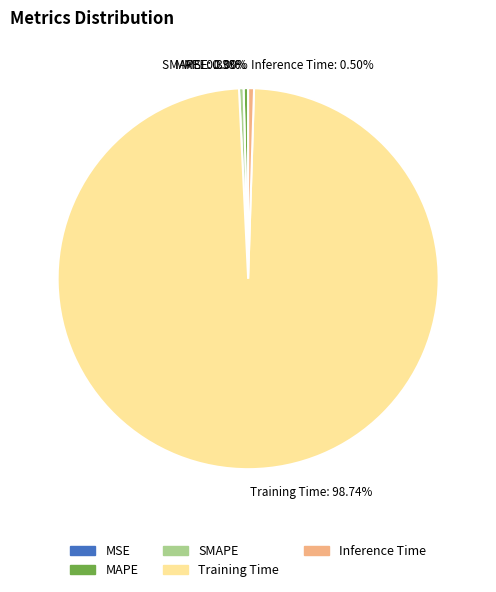

Which has a higher value, SMAPE or Training Time?

Training Time